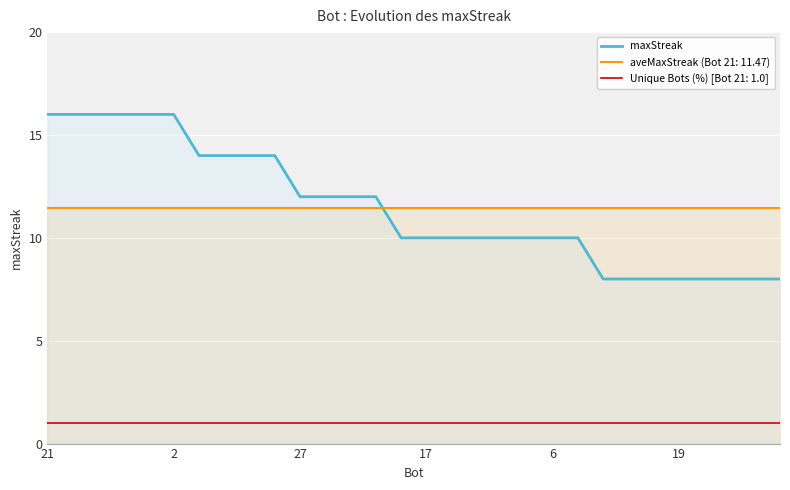

Which series has the largest range (max minus min)?

maxStreak